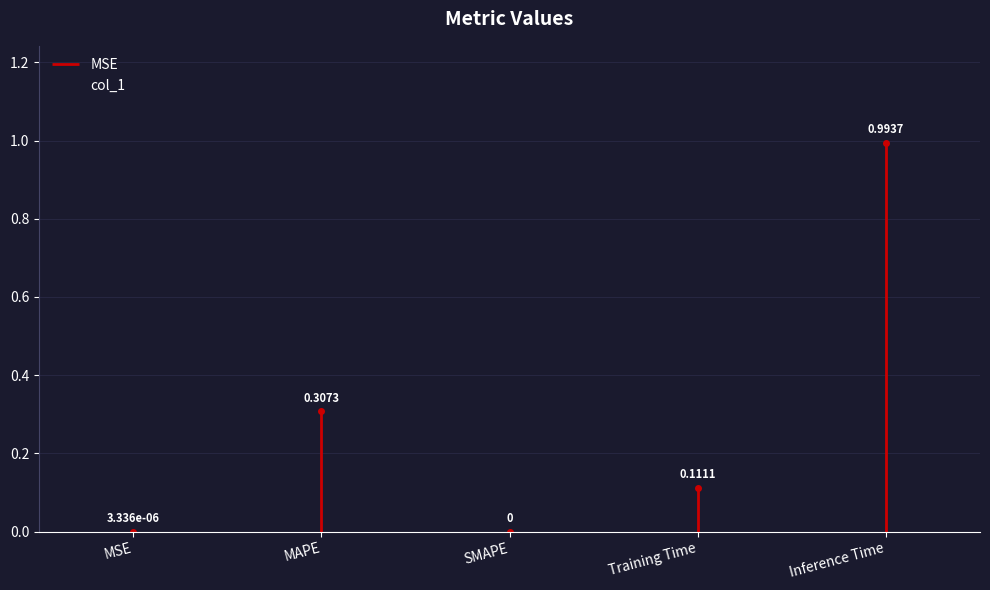

What is the greatest value displayed?

1.0